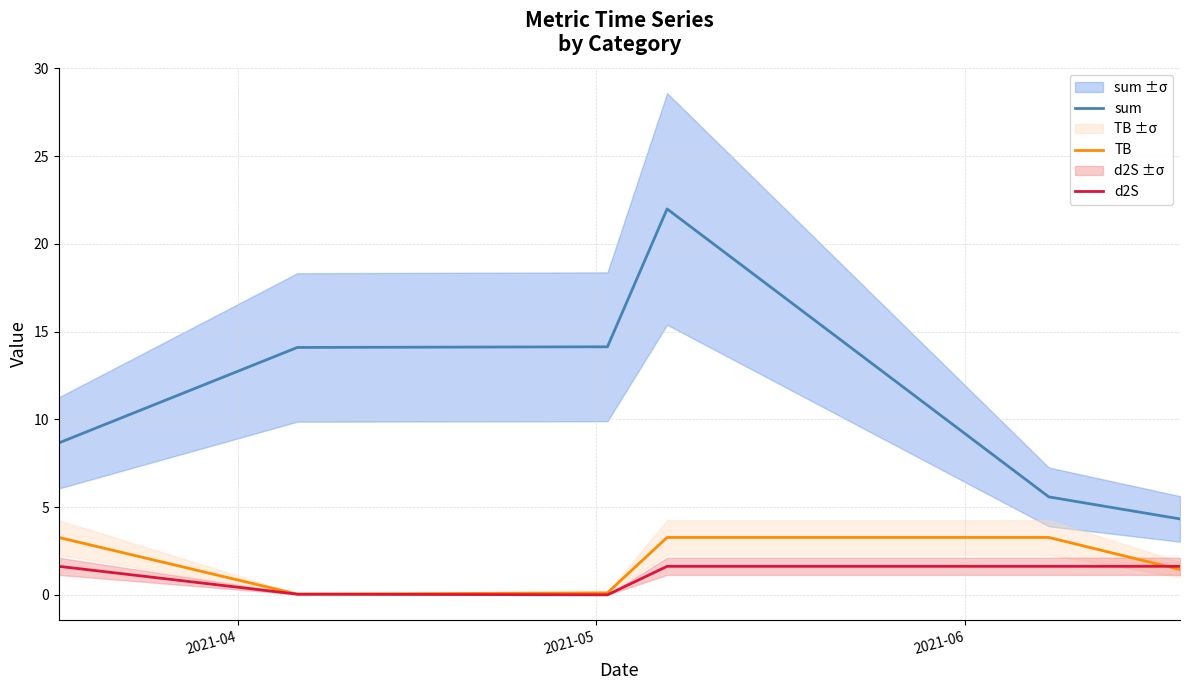

What is the maximum value for sum?

22.0